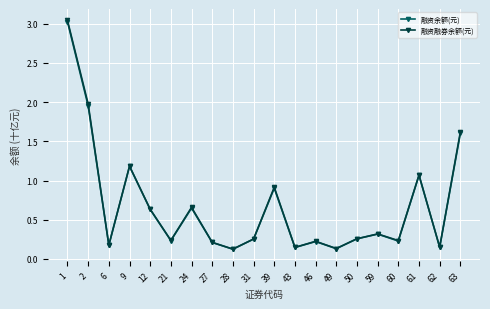

At which category is the sum across all series the highest?

1